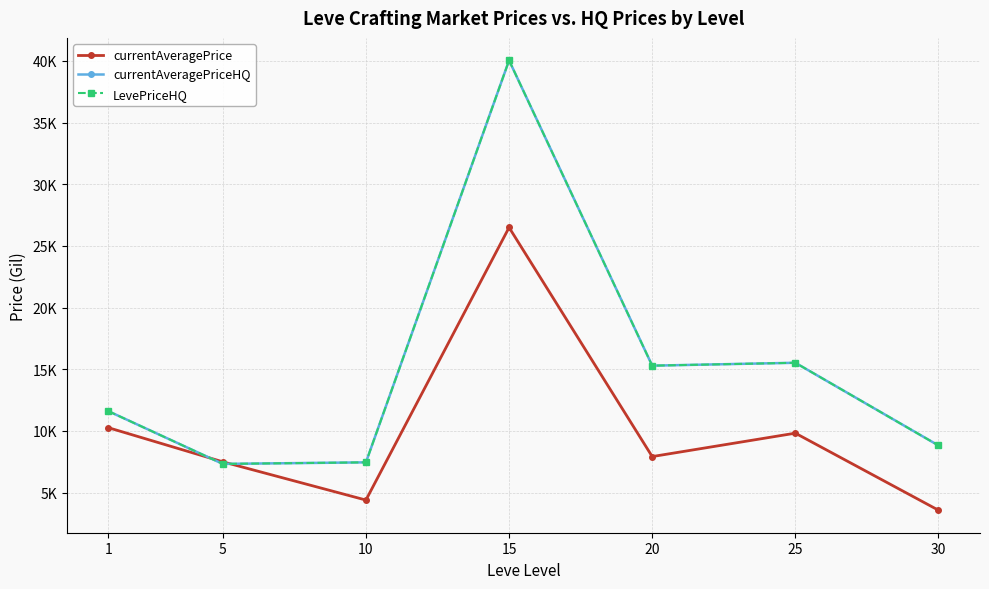

Is this an area chart (filled region under the line)?

No